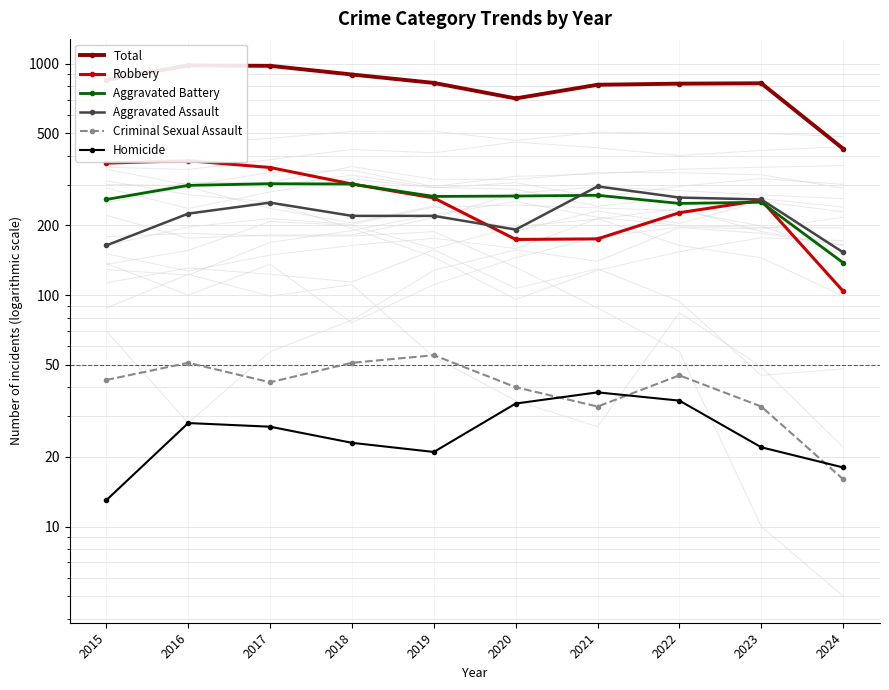

Which series has the largest range (max minus min)?

Total